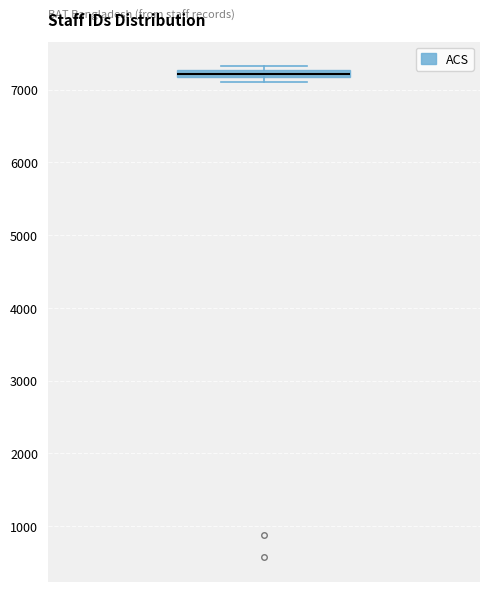

Where is the upper edge of the box on the y-axis? The values are not printed on the chart, so give them approximately, as read against the axis.

7300